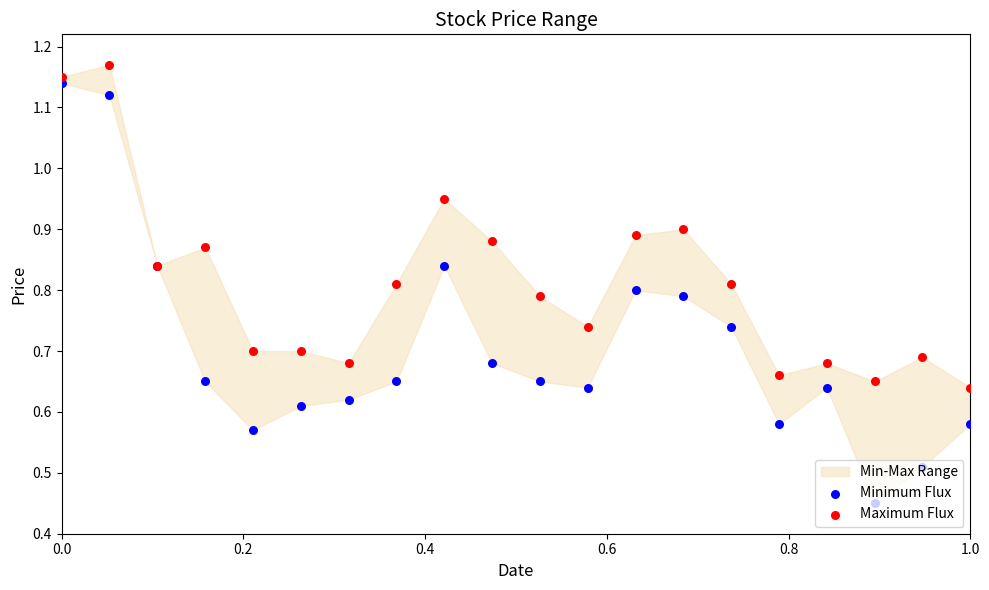

Which series reaches the minimum Y coordinate?

Minimum Flux